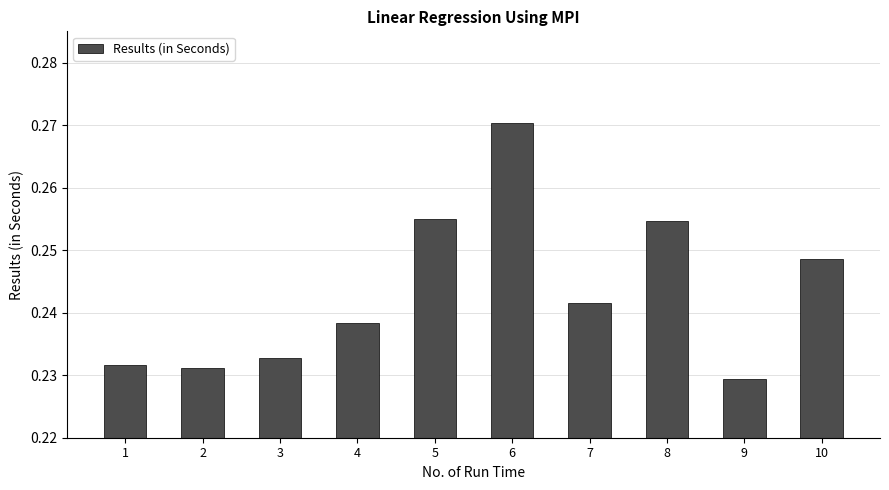

Which label corresponds to the smallest value in the chart?

9